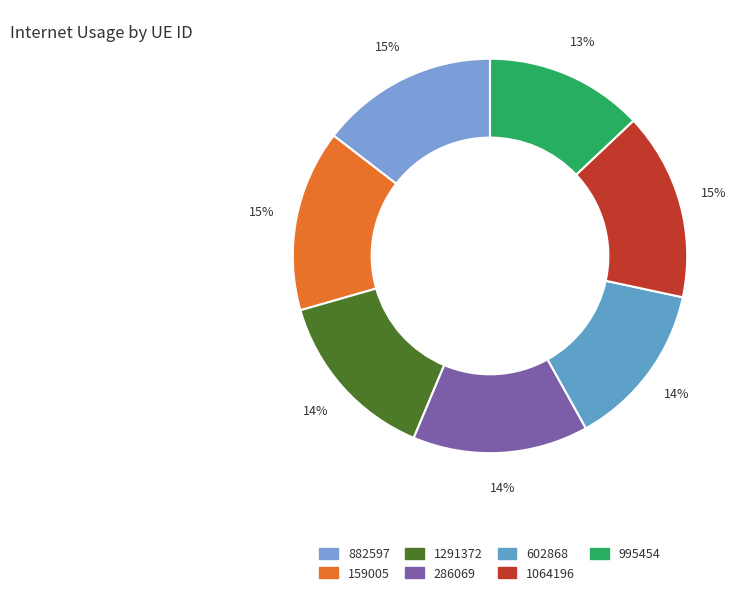

Does 159005 represent more than half of the total?

No